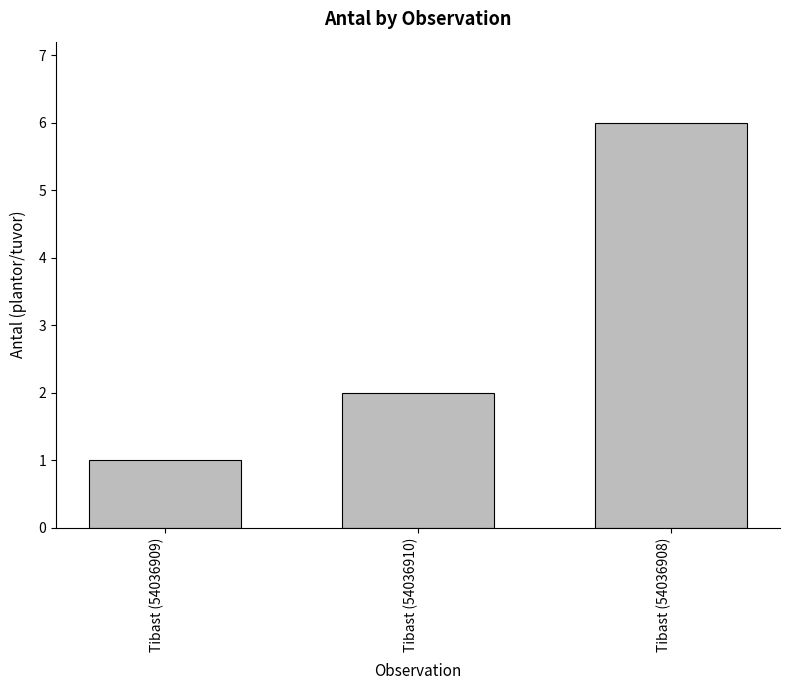

How many values are between 1 and 6?

3